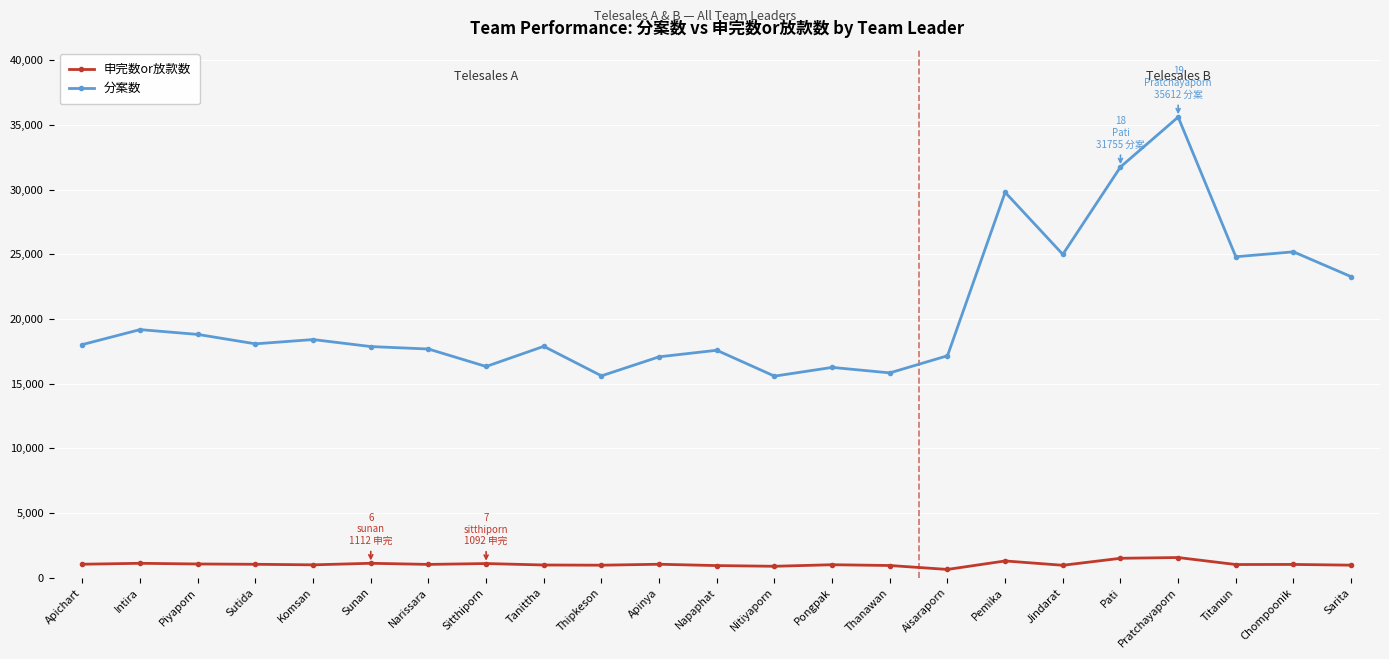

What is the highest value of the 分案数 series?

35612